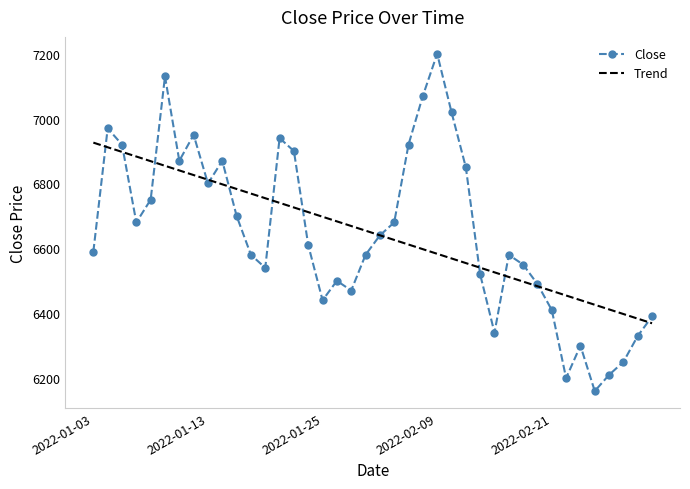

What is the minimum value shown in the chart?

6160.0